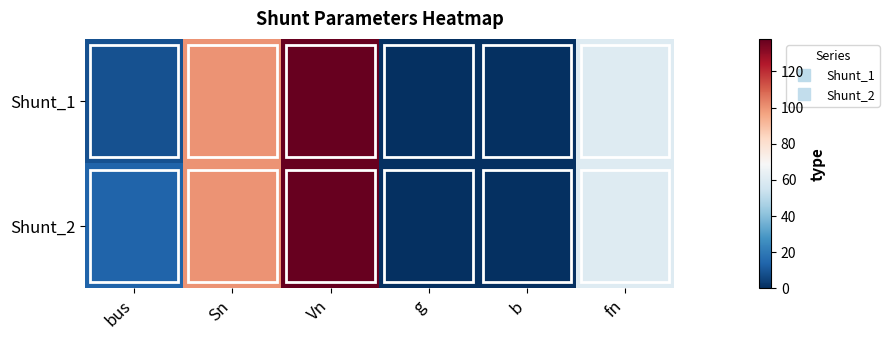

Which series has the widest spread of values?

Shunt_1